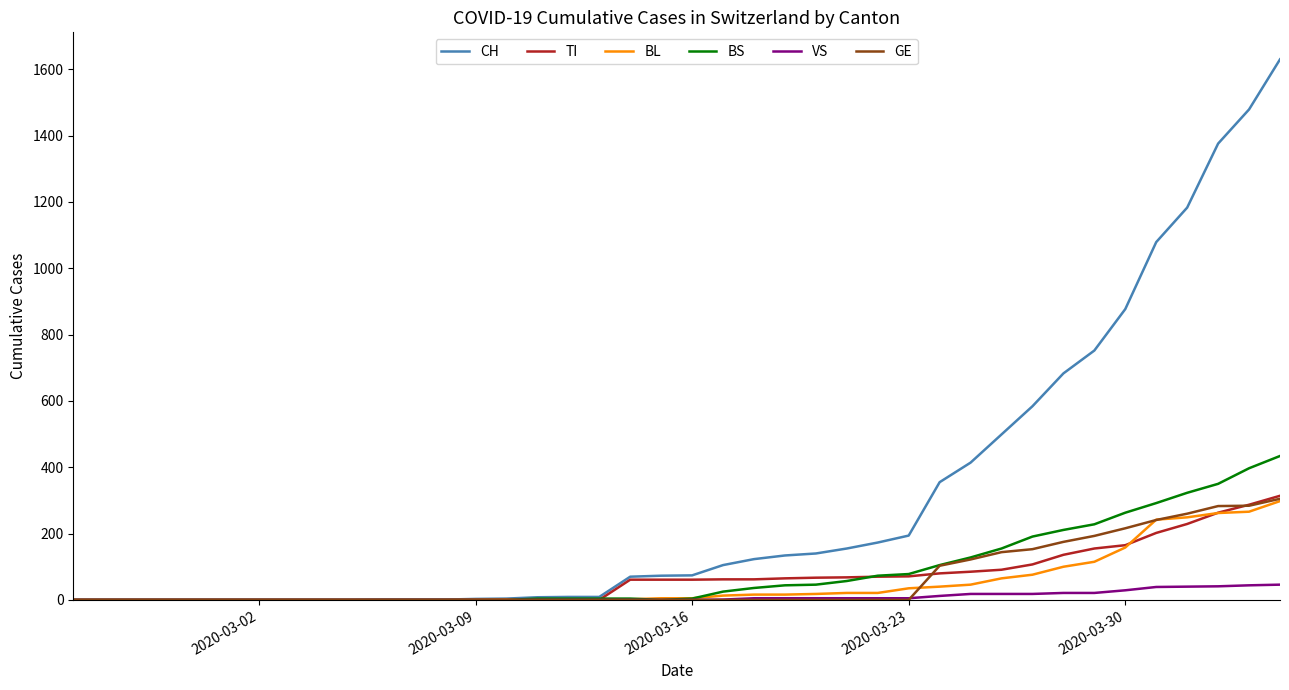

Which series has the widest spread of values?

CH